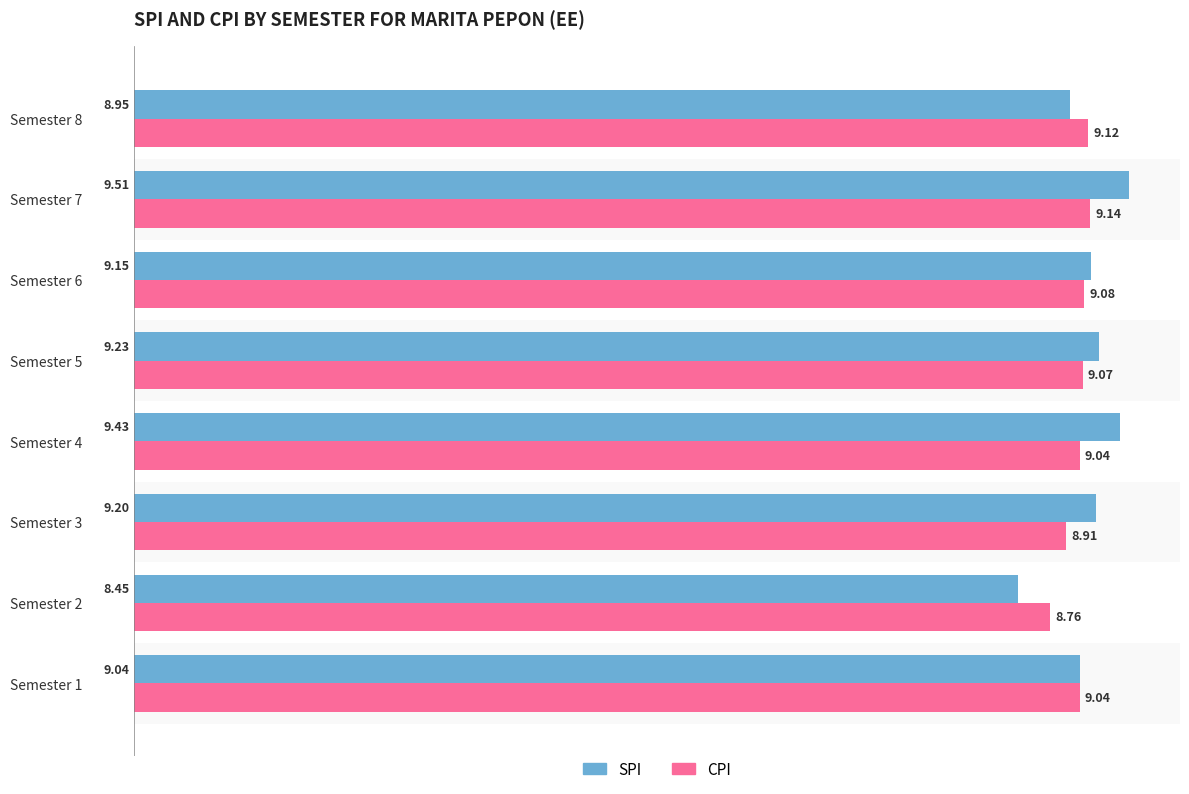

Between Semester 5 and Semester 8, which series saw the biggest shift?

SPI